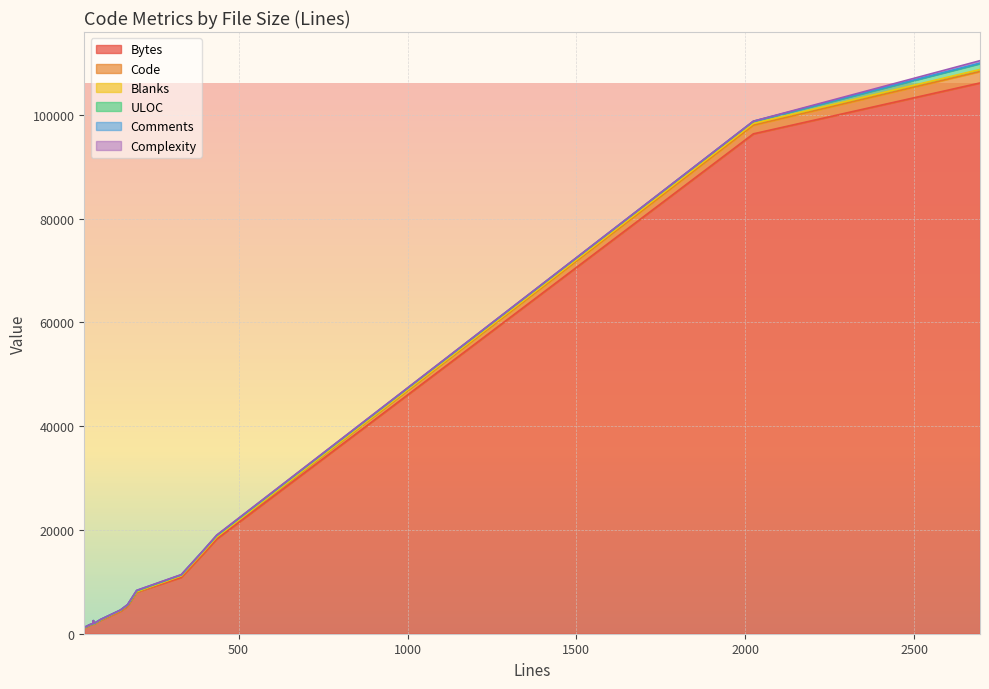

Which series has the largest total across all categories?

Bytes